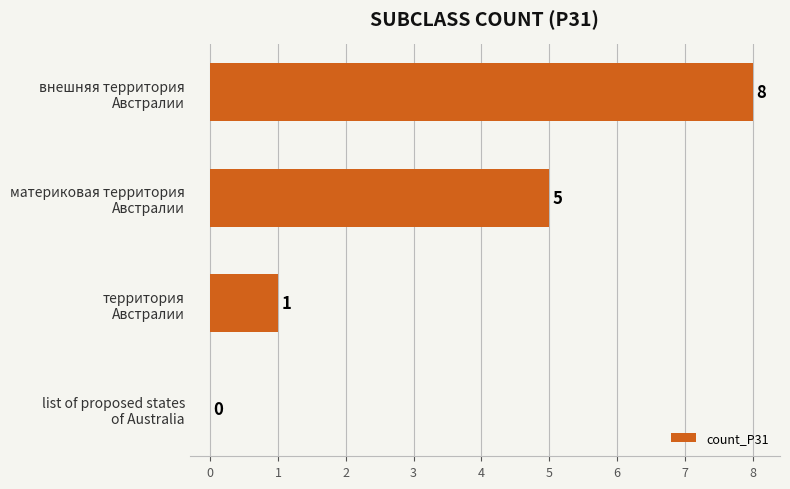

What is the sum of all values?

14